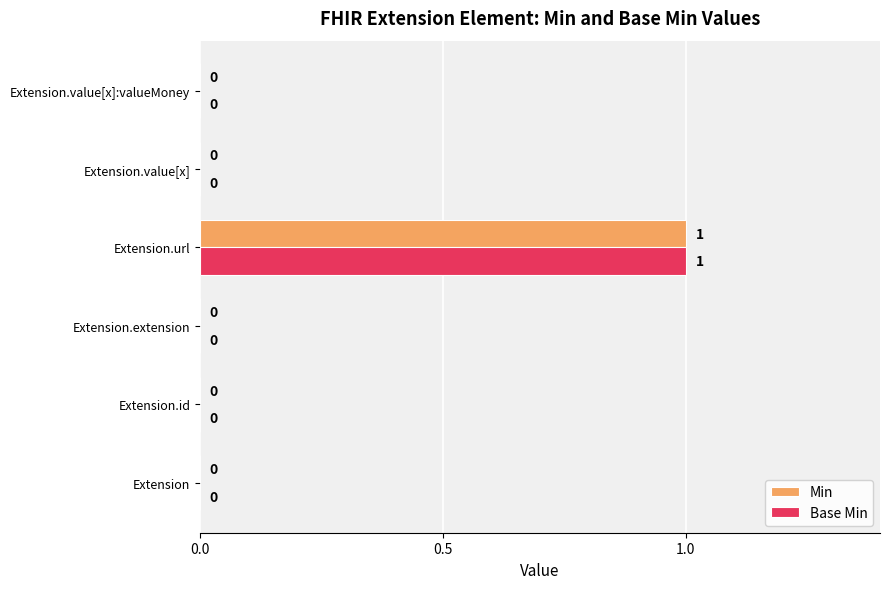

At which category is the sum across all series the highest?

Extension.url